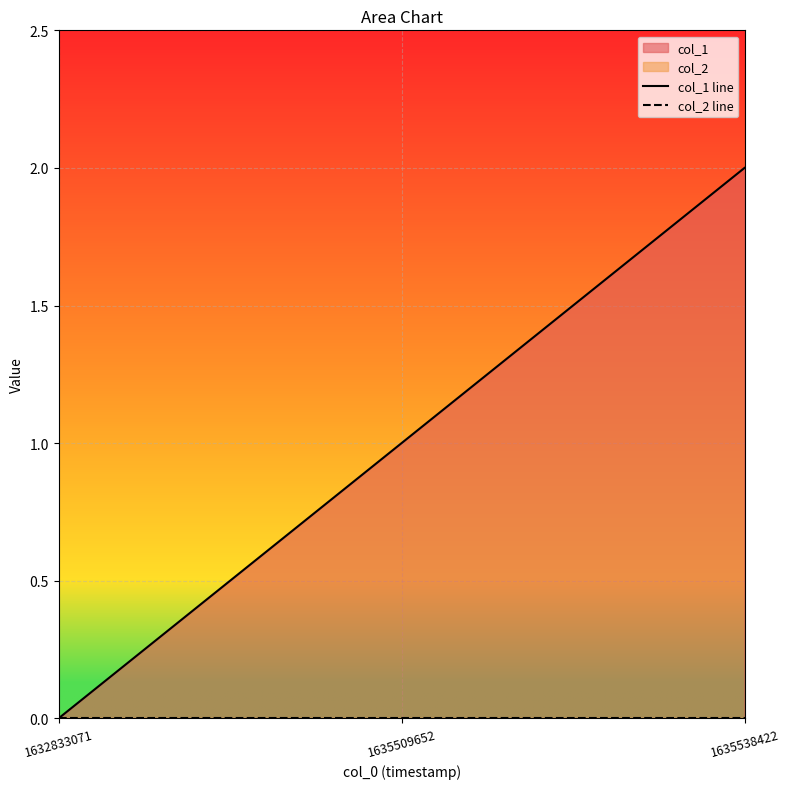

At which category is the sum across all series the highest?

1635538422